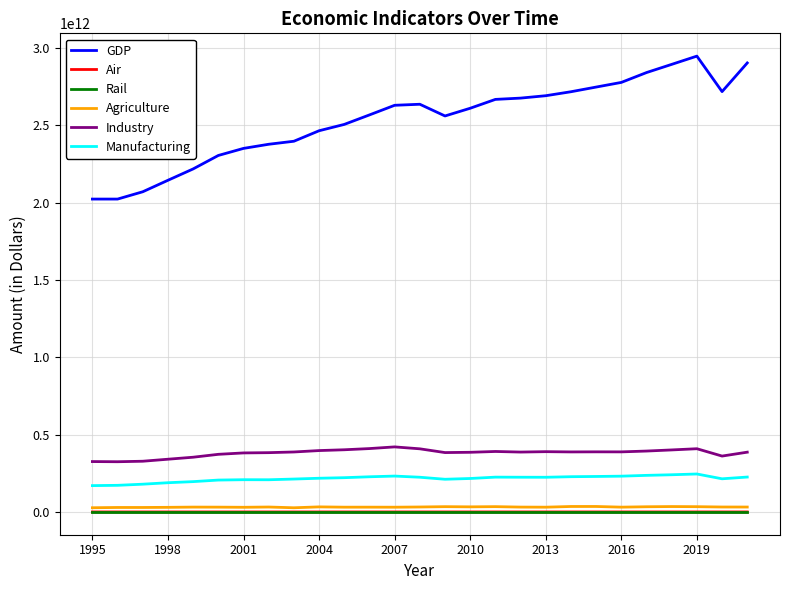

Which series has the largest range (max minus min)?

GDP